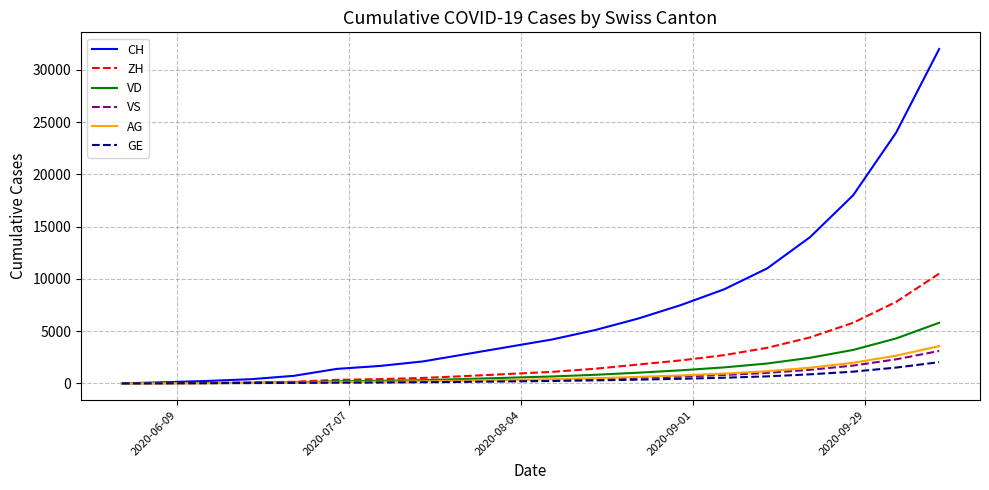

Which series has the largest range (max minus min)?

CH